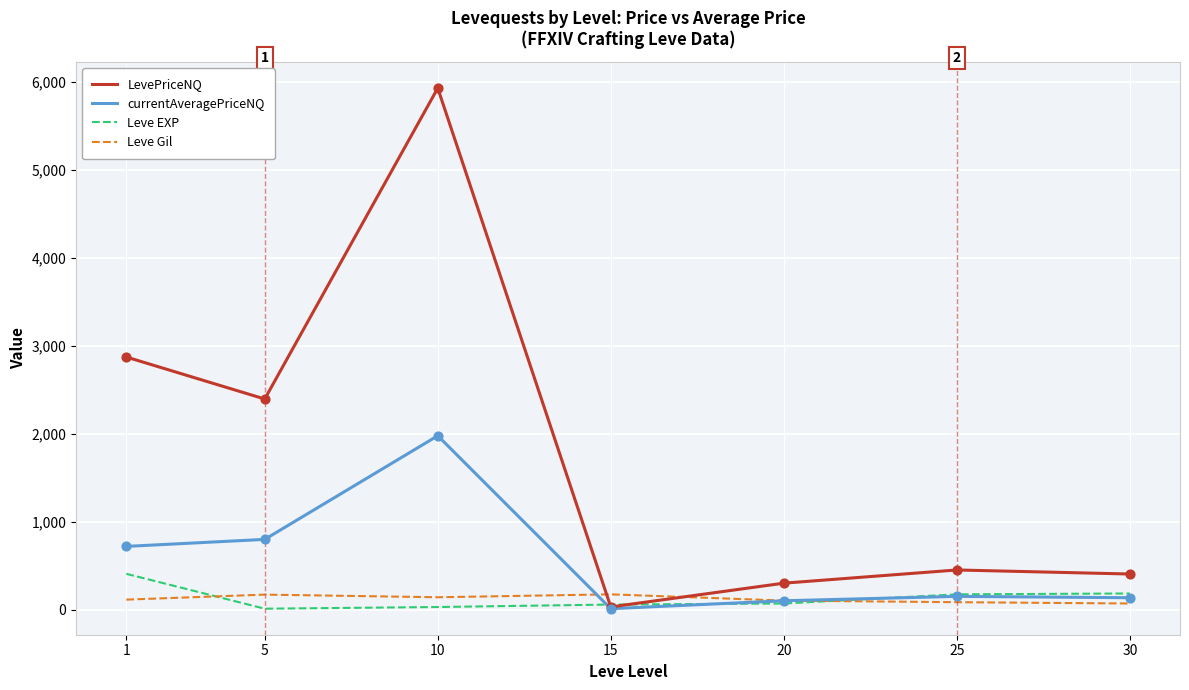

Is the value of Leve Gil at 20 greater than the value of Leve EXP at 30?

No